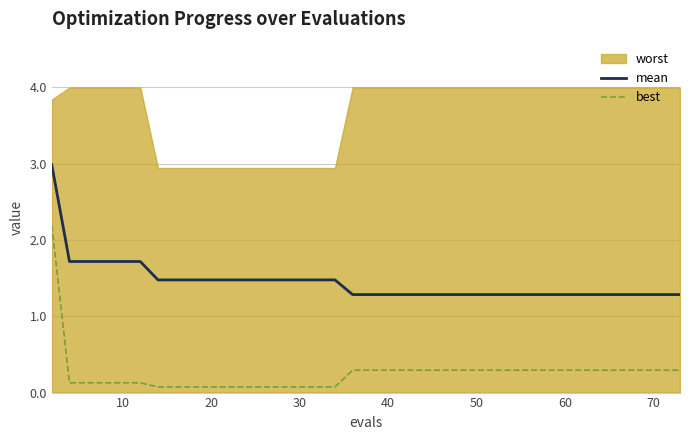

What is the value of the mean point at the 32nd from the left?

1.3